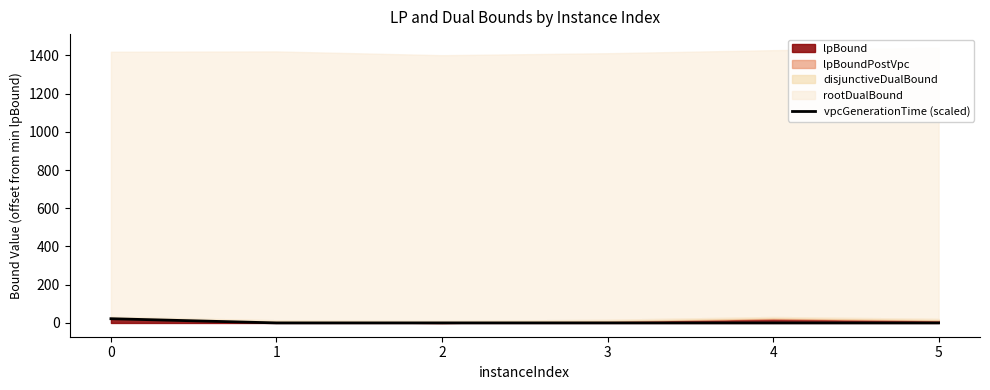

The chart shows a value of 0.5 at 4. True or false?

False